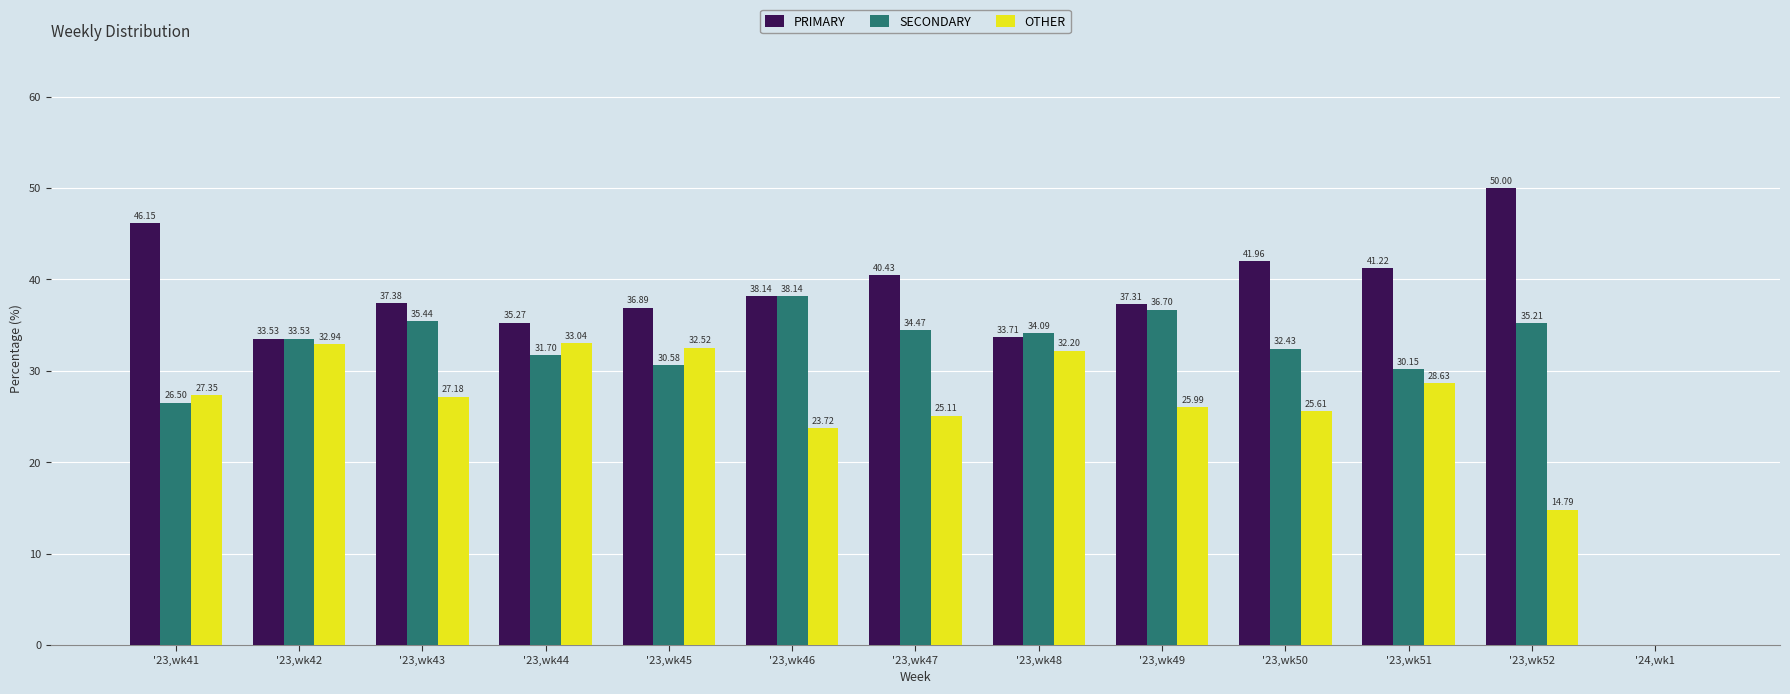

How many categories are shown in the chart?

13